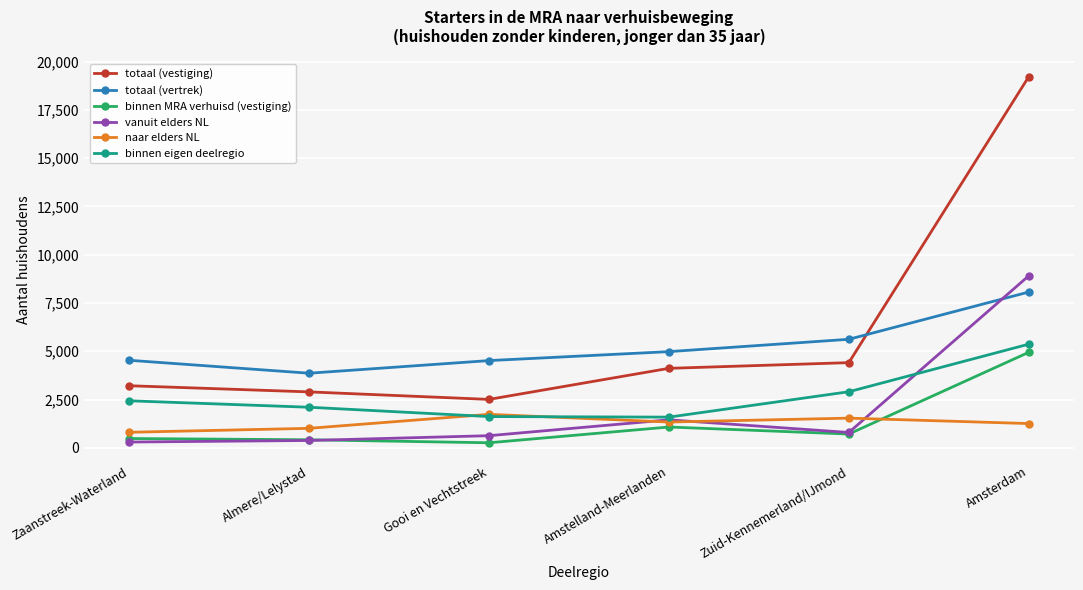

At how many categories does at least one series exceed 15354?

1